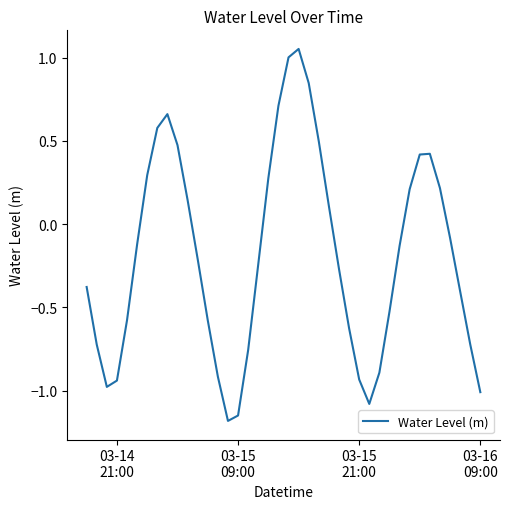

What is the minimum value shown in the chart?

-1.2